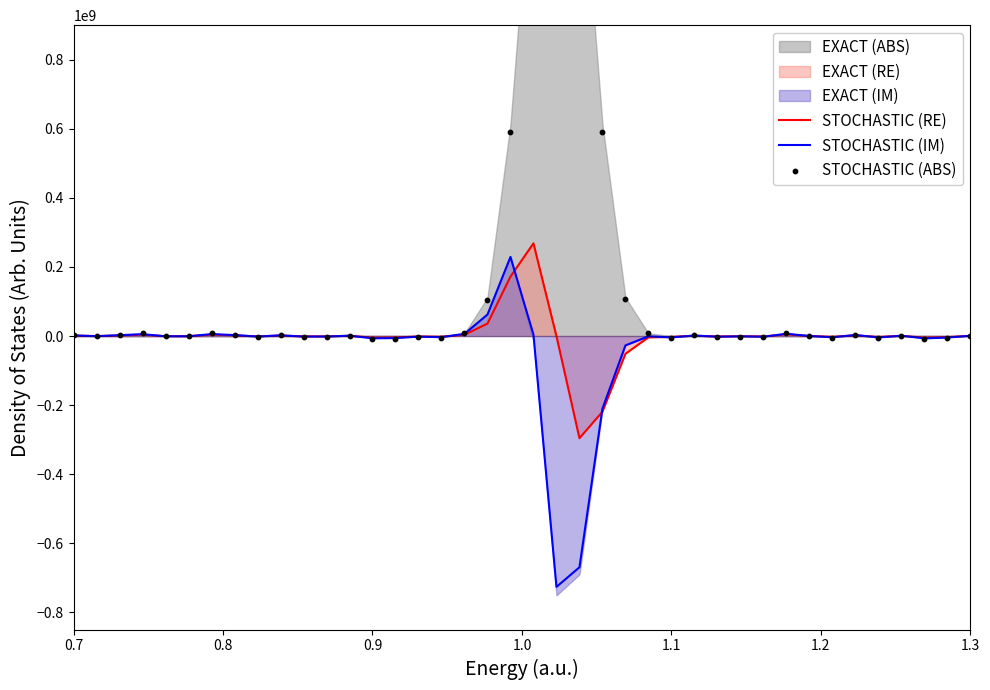

Which series contains the lowest Y value?

STOCHASTIC (IM)